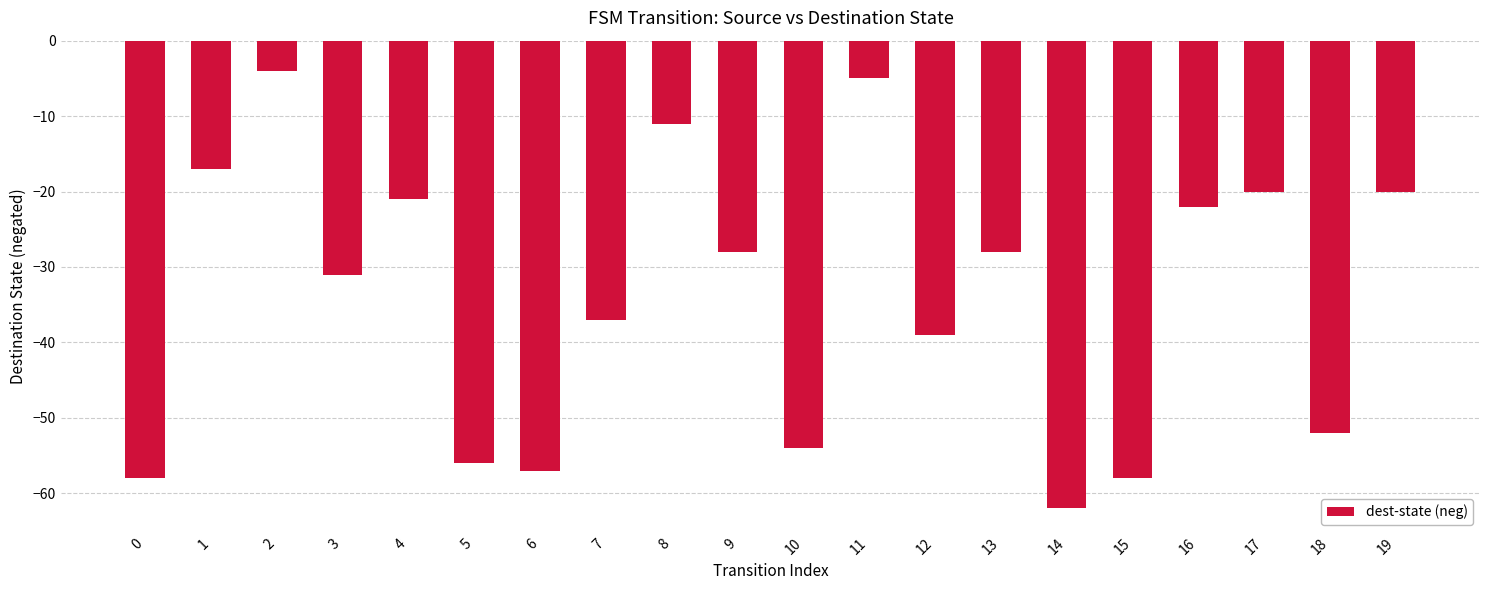

What is the difference between the second highest and minimum values?

57